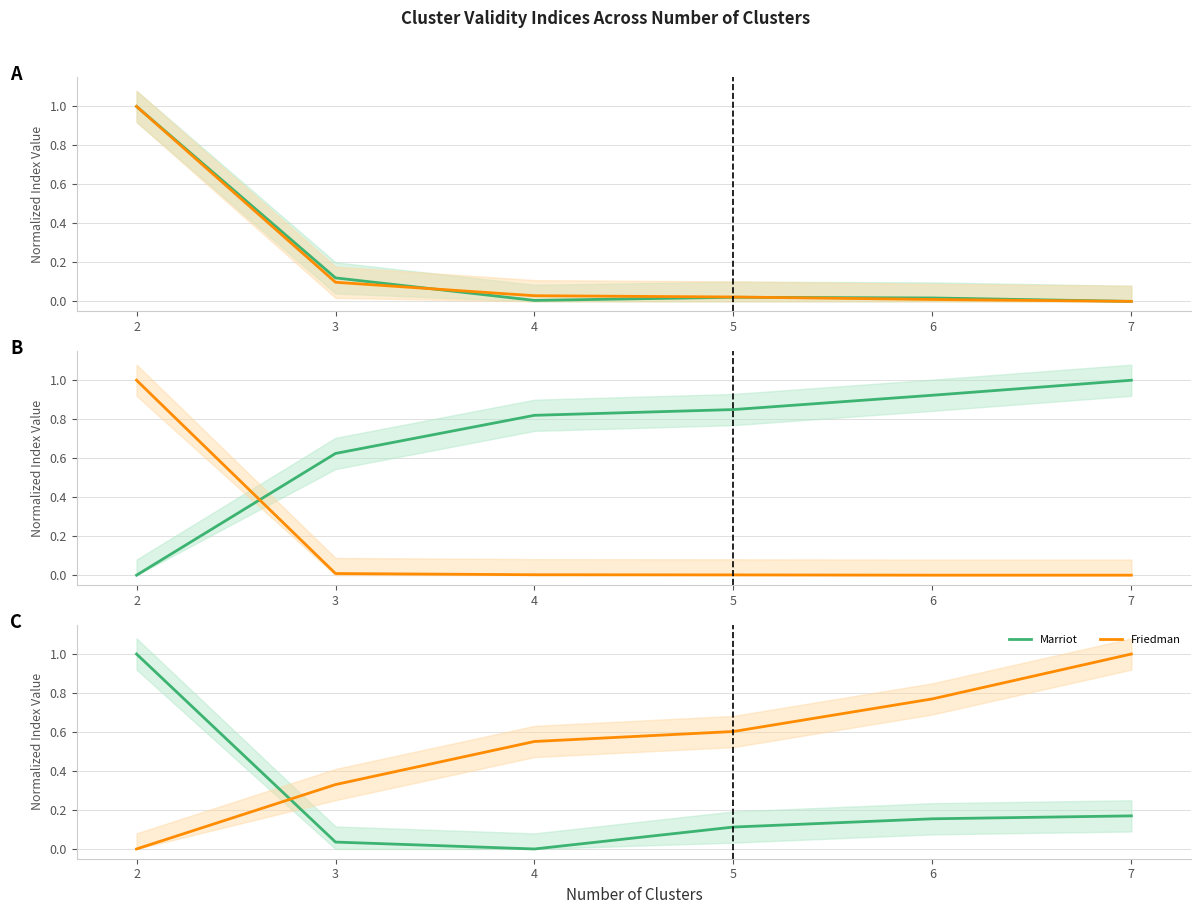

True or false: Friedman has a value of 0.8 at 4.

False